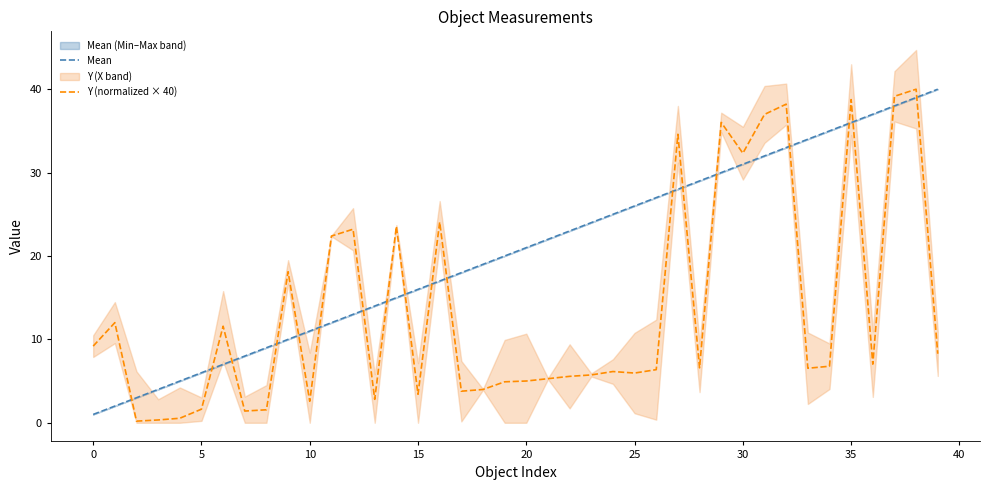

True or false: Mean has more than 2 points higher than both neighbors.

False